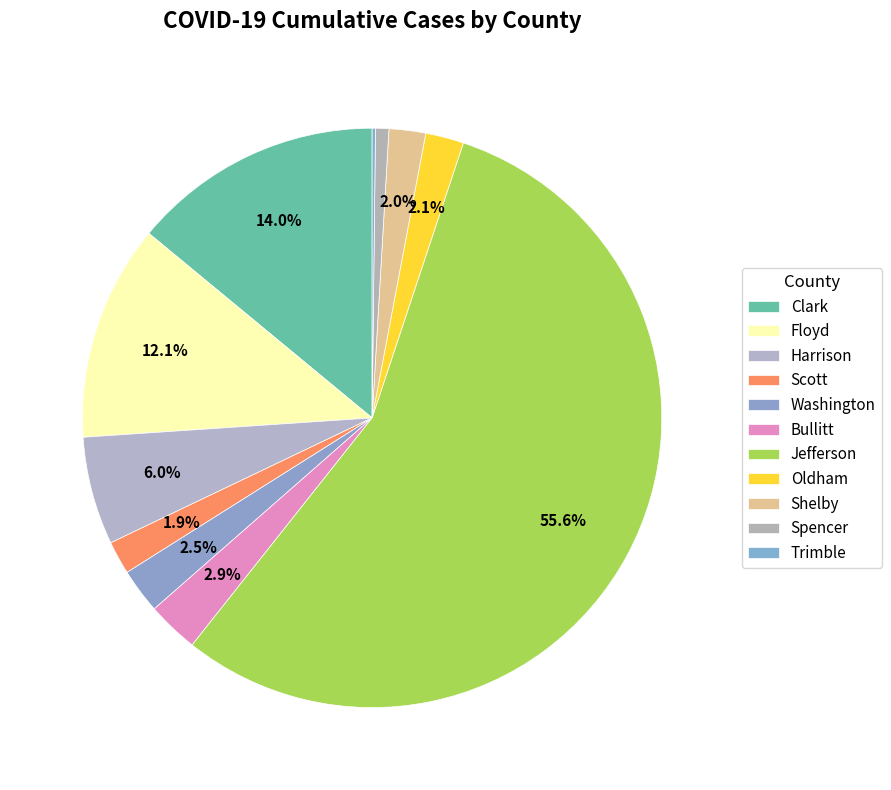

Do Spencer and Floyd together represent more than half of the pie?

No